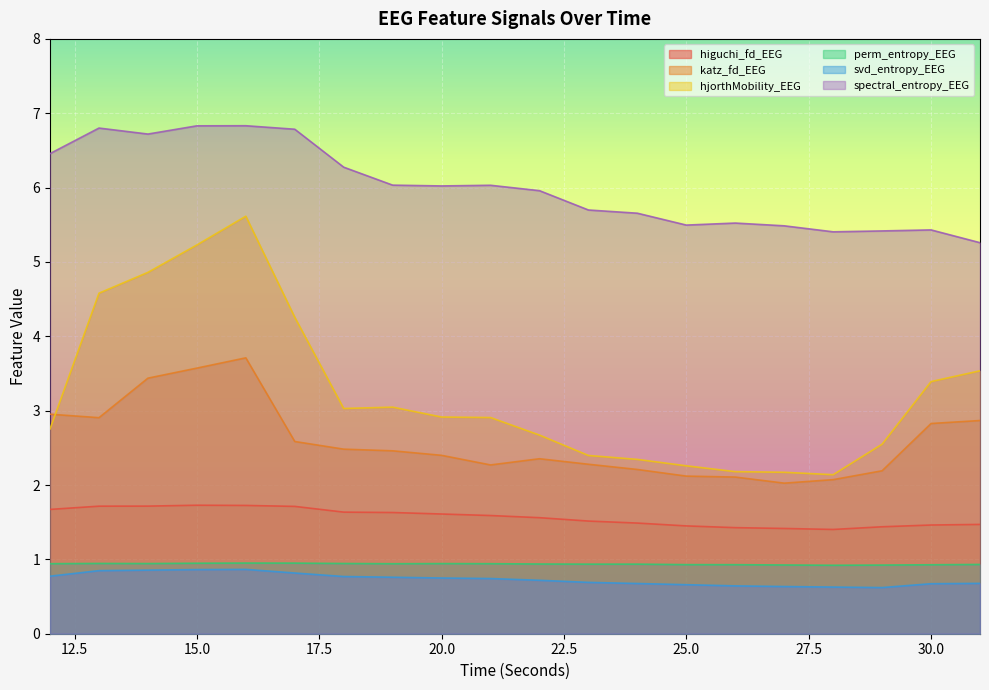

How many interior local valleys does the katz_fd_EEG series have?

3